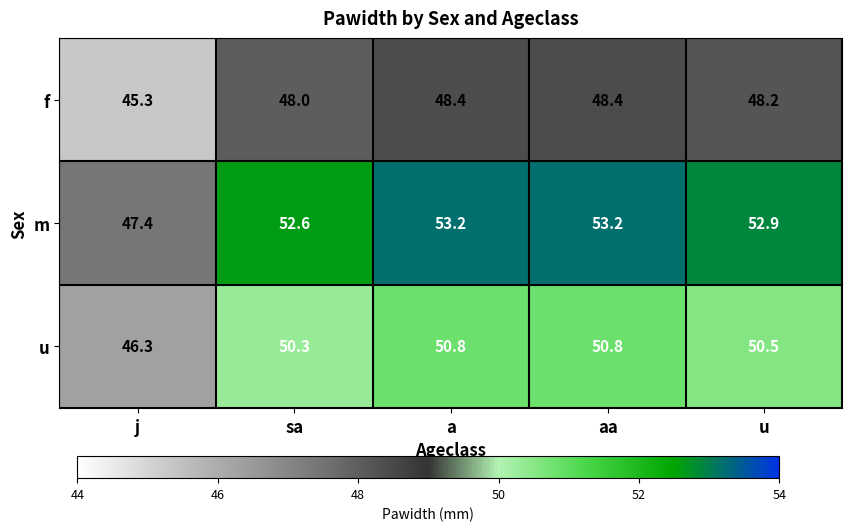

The m series shows 53.2 at aa. True or false?

True